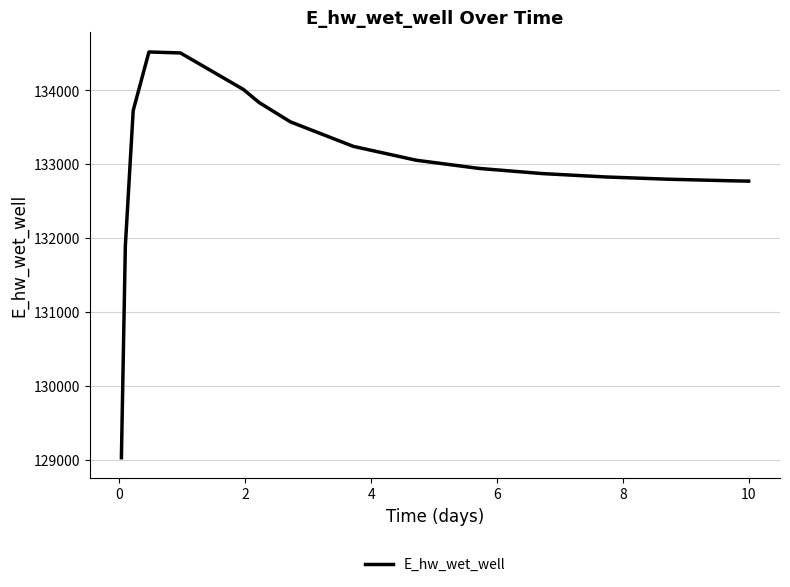

What is the greatest value displayed?

134520.6